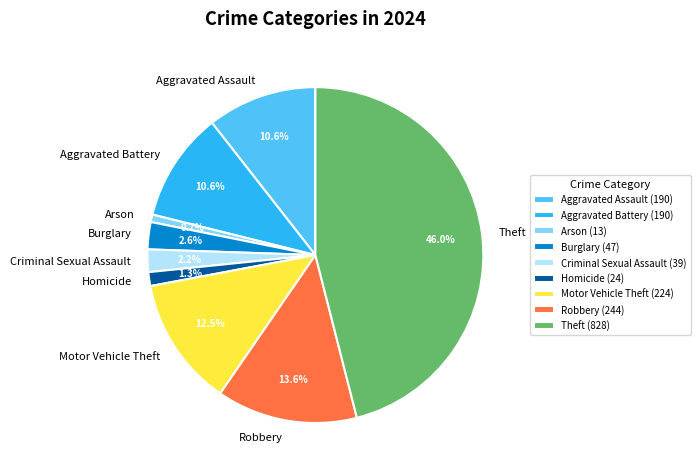

Does Aggravated Assault represent more than half of the total?

No